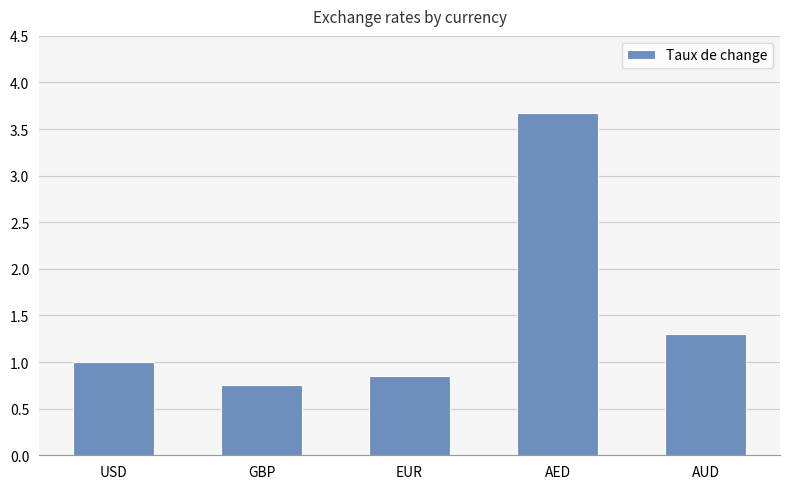

List the labels in order of value, largest first.

AED, AUD, USD, EUR, GBP